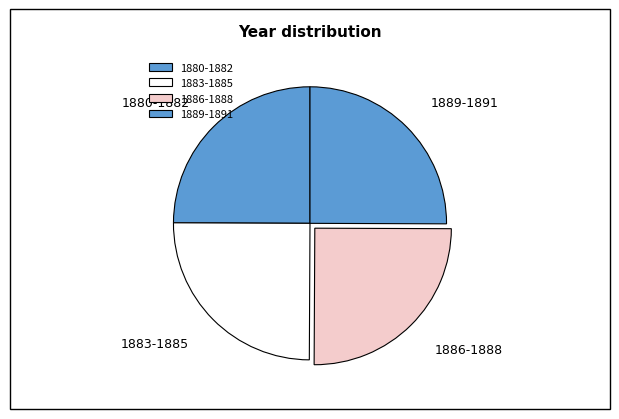

Is there a majority slice in this chart?

No